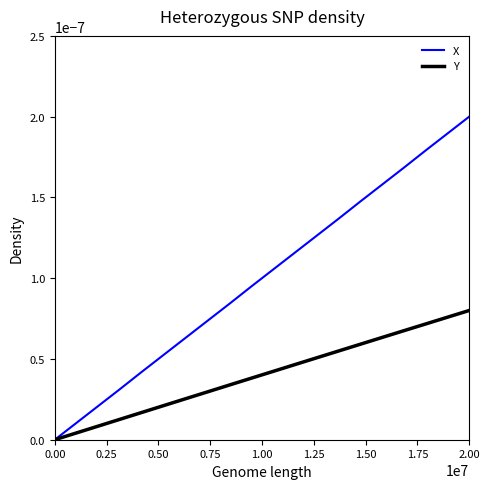

Which series has the largest total across all categories?

X